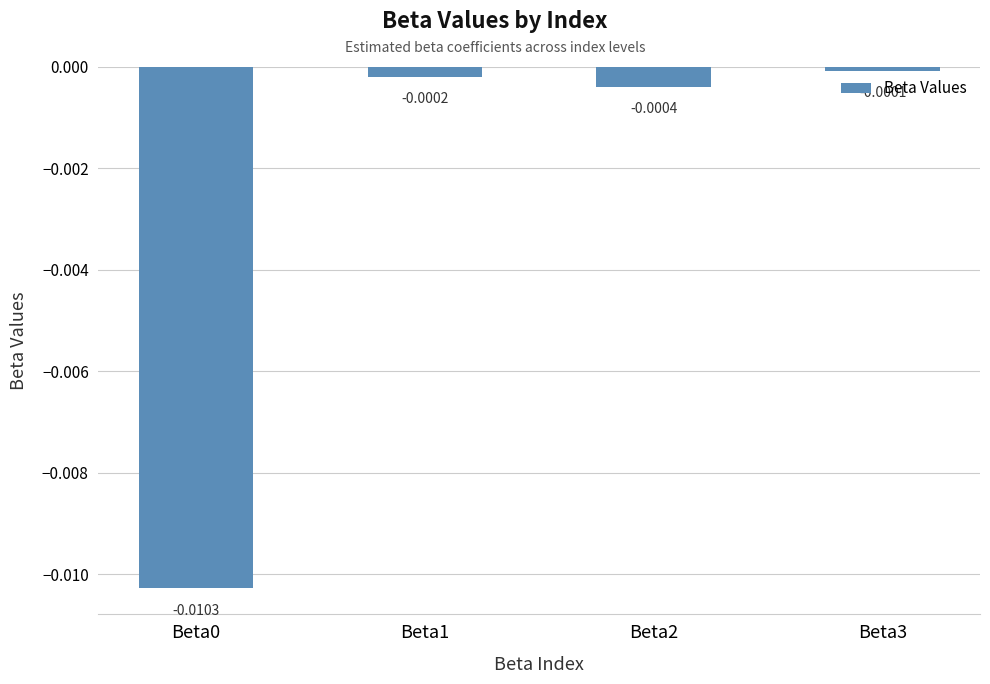

Between Beta1 and Beta0, which is larger?

Beta1